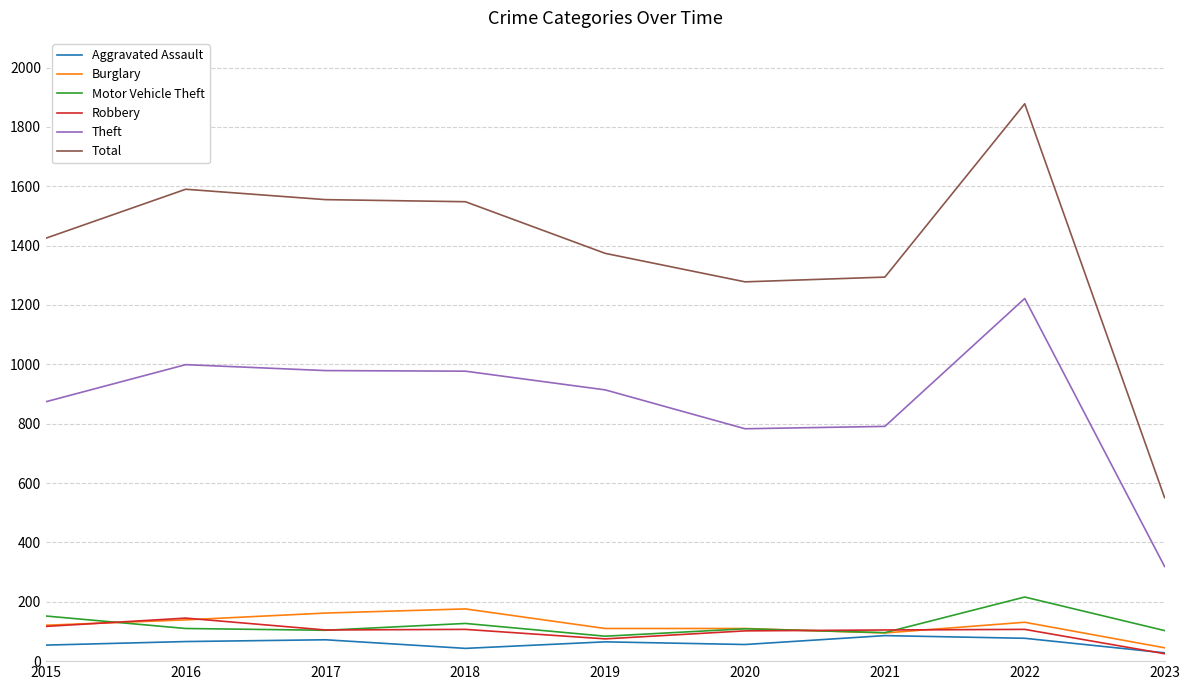

What is the sum of the Burglary values at 2015 and 2018?

297